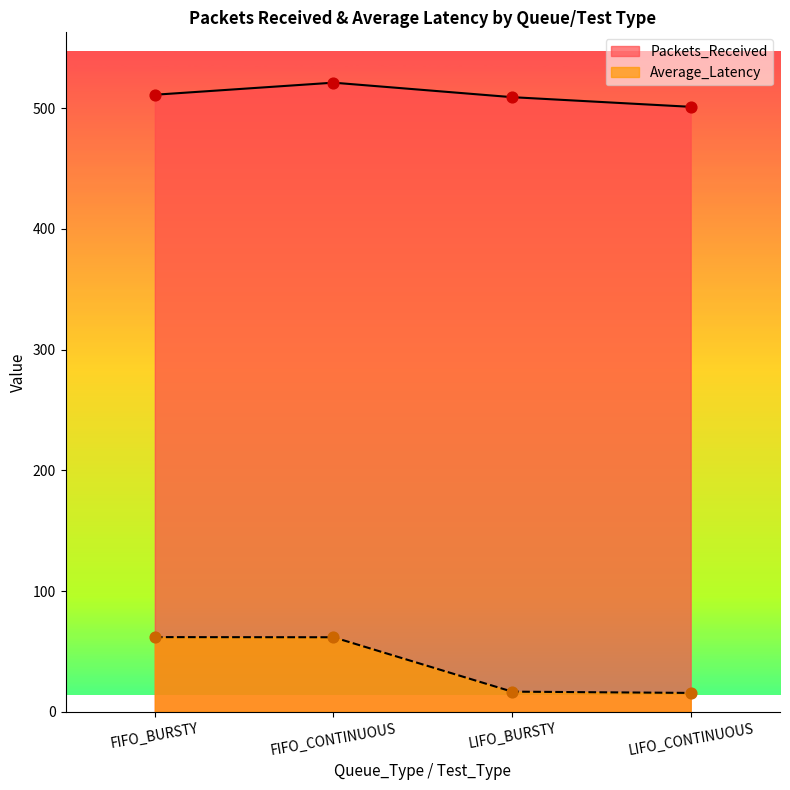

What are all the series names shown in the legend?

Packets_Received, Average_Latency